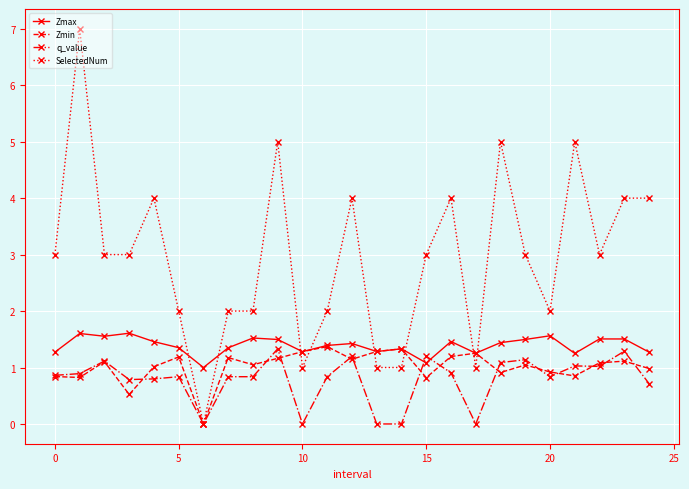

Which series has the largest total across all categories?

SelectedNum